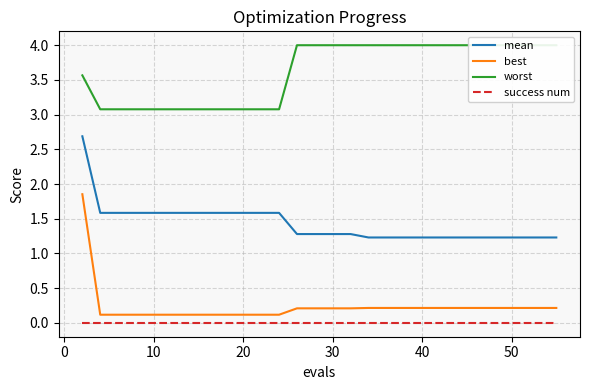

What is the lowest value of the worst series?

3.1